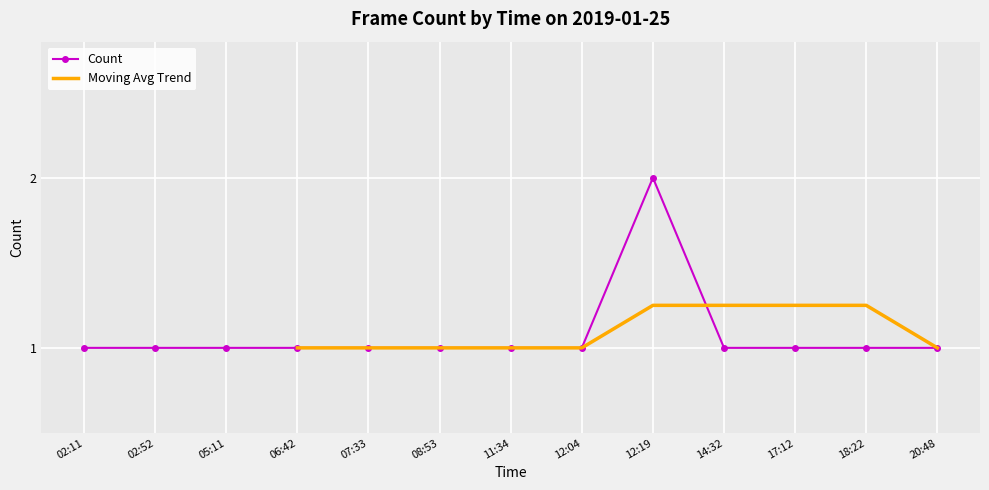

What is the value of the 9th point from the left?

2